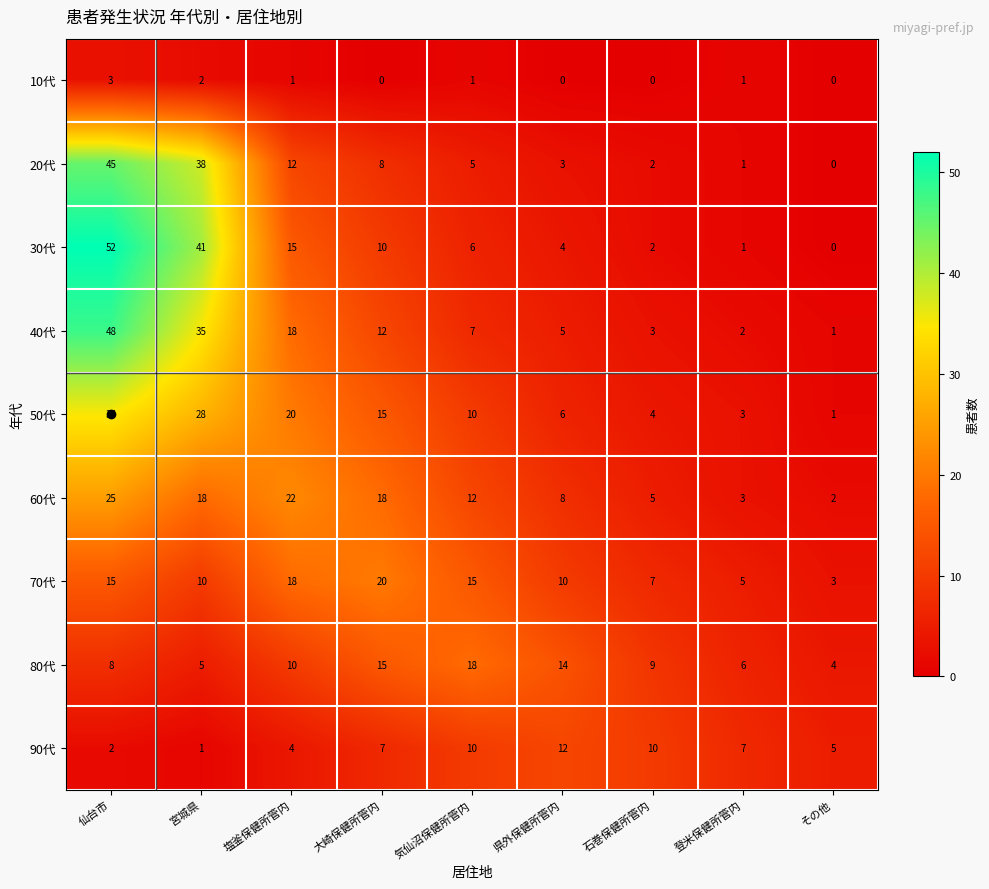

What is the total value across all series at 石巻保健所管内?

42